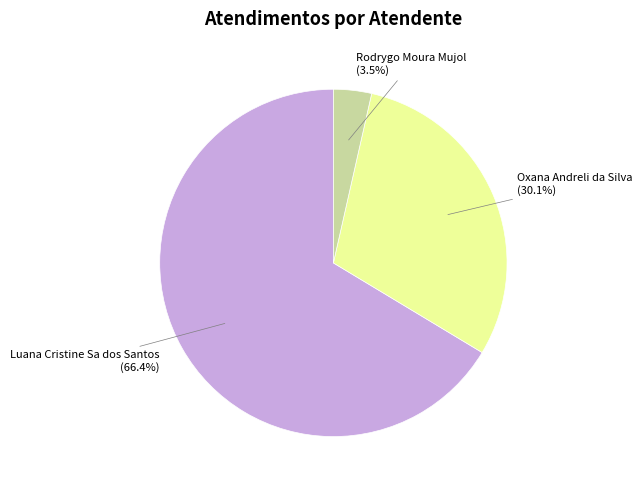

To the nearest percent, what is the difference between the largest and smallest slice percentages?

63%